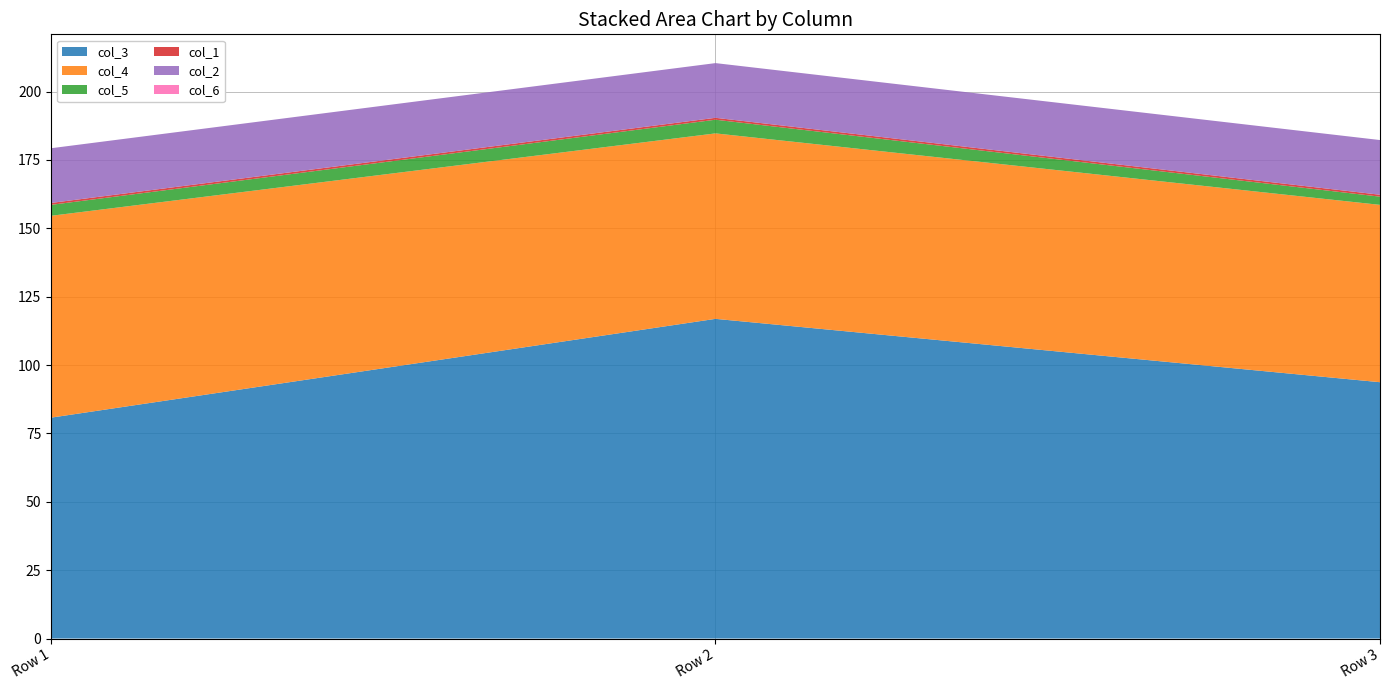

Reading left to right, list all the values displayed in this chart.

col_3: 80.8	116.9	93.7
col_4: 73.8	67.8	64.8
col_5: 4.0	5.0	3.0
col_1: 0.7	0.7	0.7
col_2: 20.0	20.0	20.0
col_6: 0.0	0.0	0.0